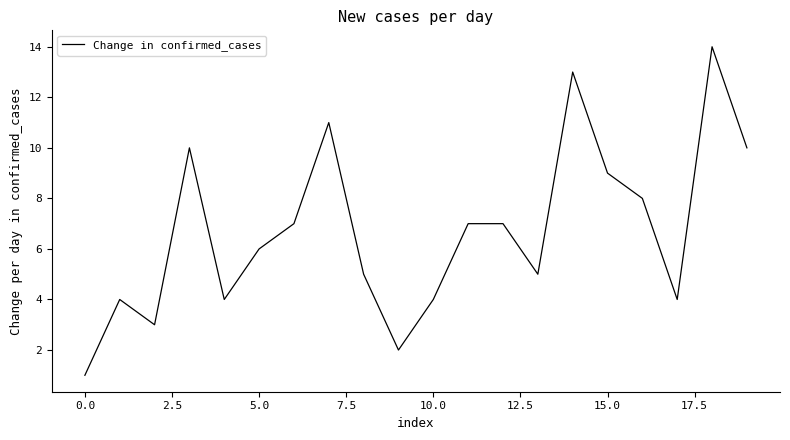

What is the maximum value shown in the chart?

14